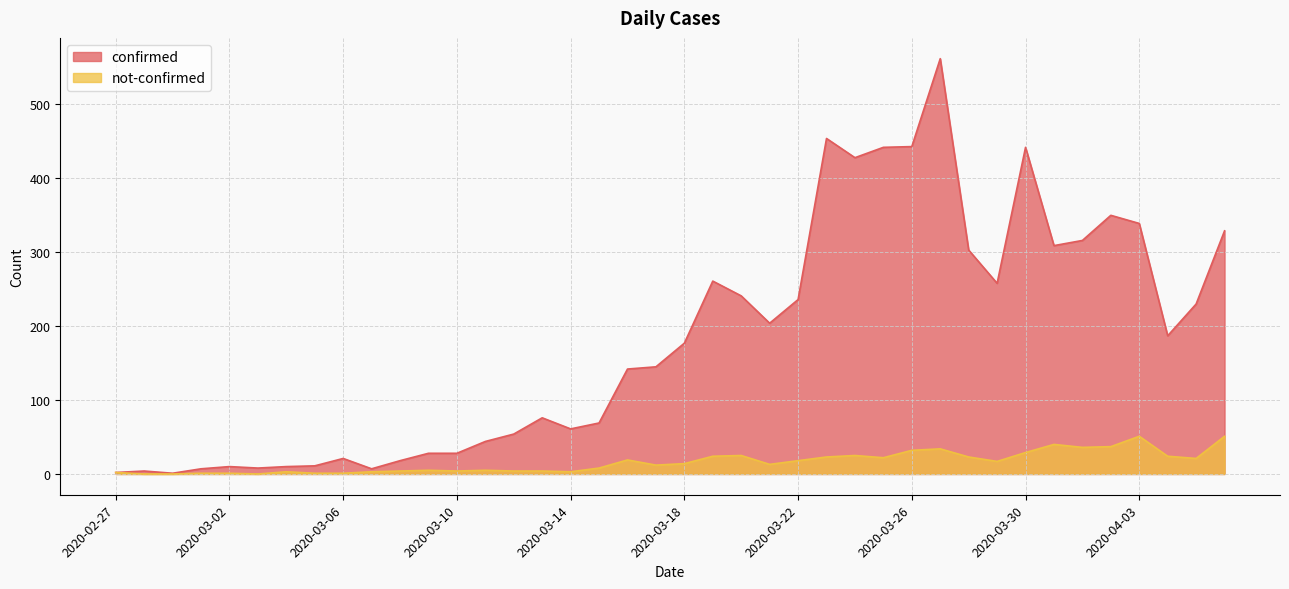

List the series in order of their overall mean, highest first.

confirmed, not-confirmed